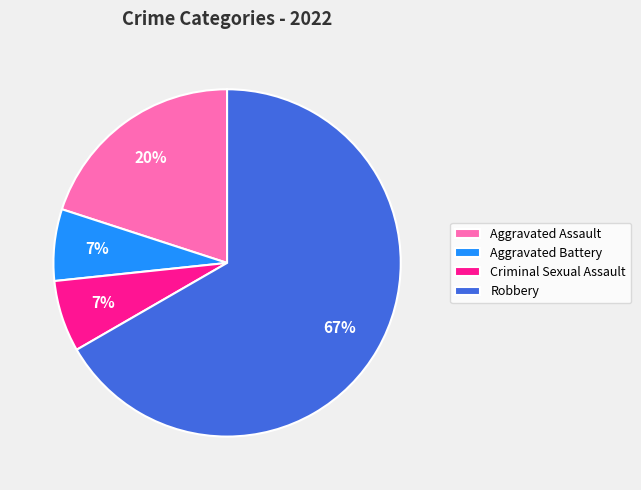

Combined, do Criminal Sexual Assault and Aggravated Battery account for over 50%?

No